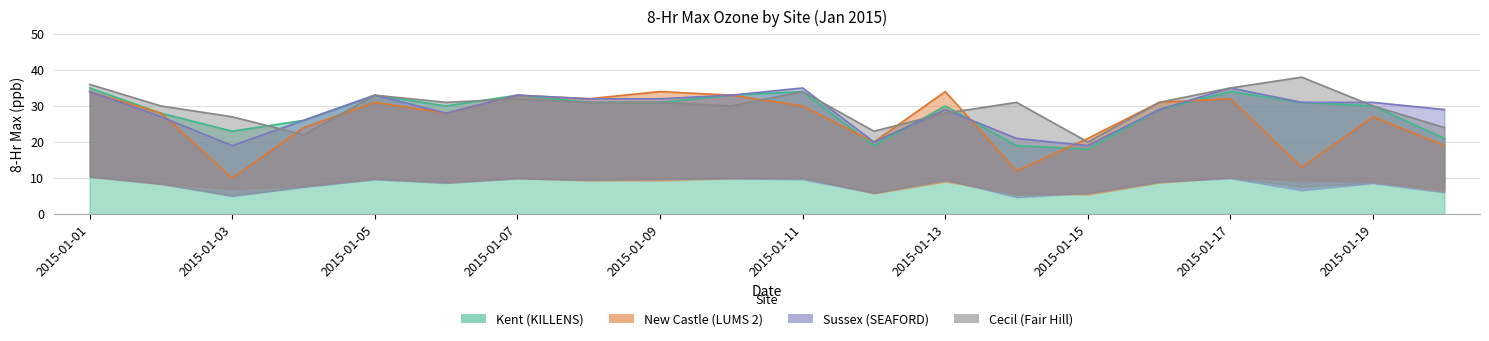

Reading left to right, what are all the values shown in this chart?

Kent (KILLENS): 35	28	23	26	33	30	33	31	31	33	34	19	30	19	18	29	34	31	30	21
New Castle (LUMS 2): 34	28	10	24	31	28	33	32	34	33	30	20	34	12	21	31	32	13	27	19
Sussex (SEAFORD): 34	27	19	26	33	28	33	32	32	33	35	20	29	21	19	29	35	31	31	29
Cecil (Fair Hill): 36	30	27	22	33	31	32	31	31	30	34	23	28	31	20	31	35	38	30	24